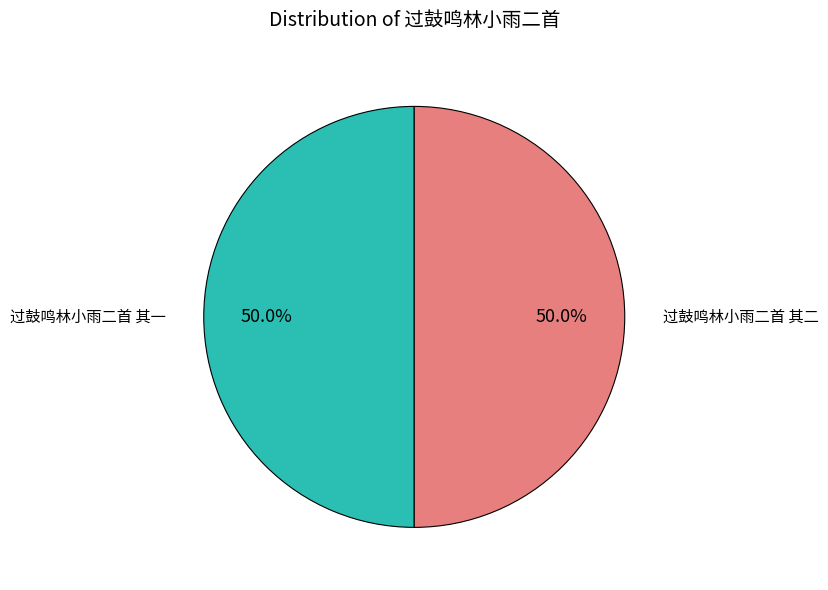

What is the ratio of the value at 过鼓鸣林小雨二首 其二 to the value at 过鼓鸣林小雨二首 其一?

1.0